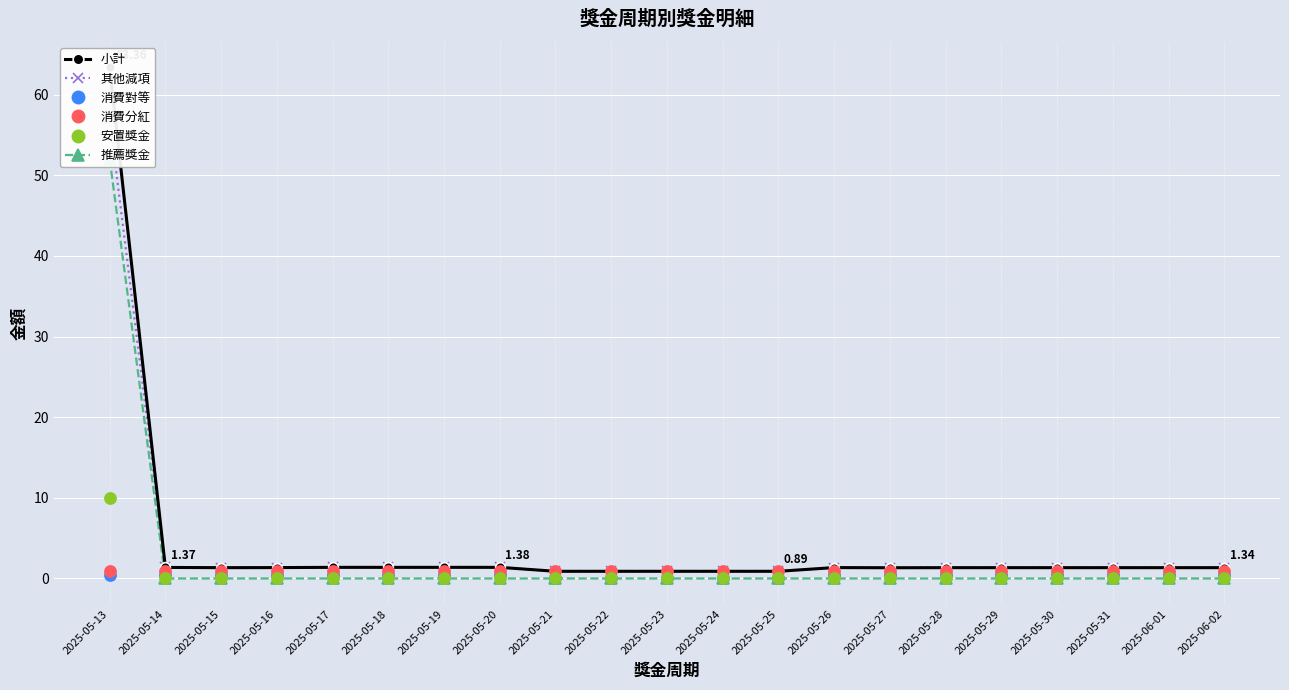

Which label corresponds to the smallest value in the chart?

2025-05-21